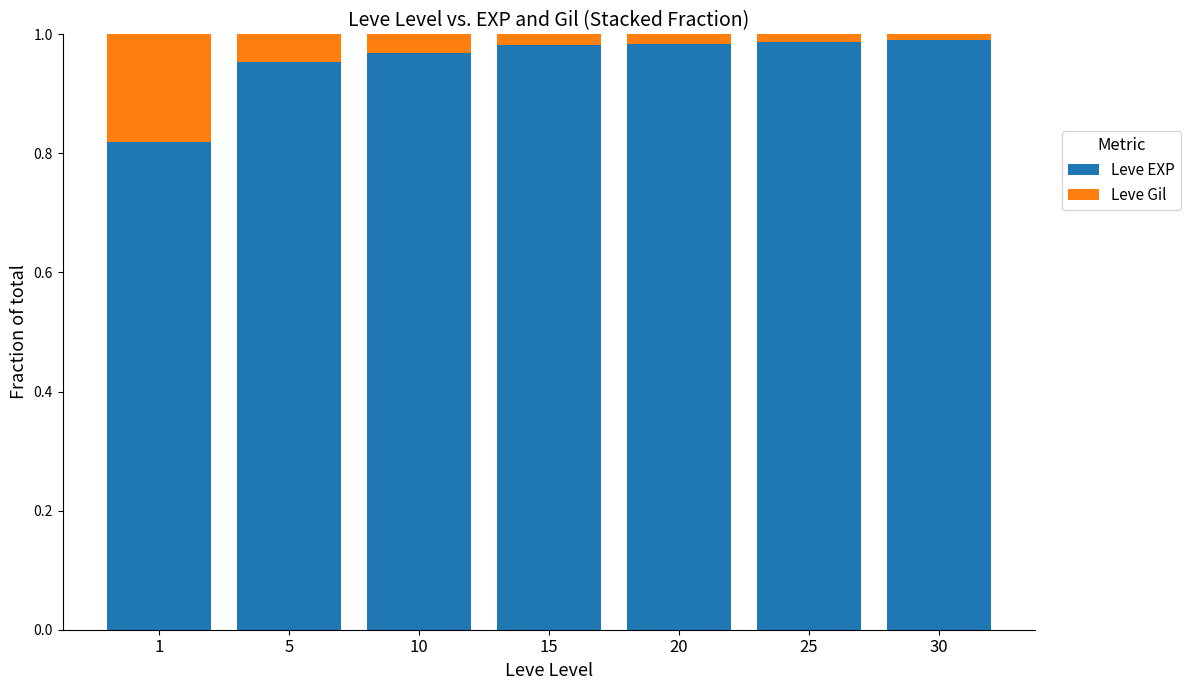

The Leve EXP series shows 0.6 at 25. True or false?

False